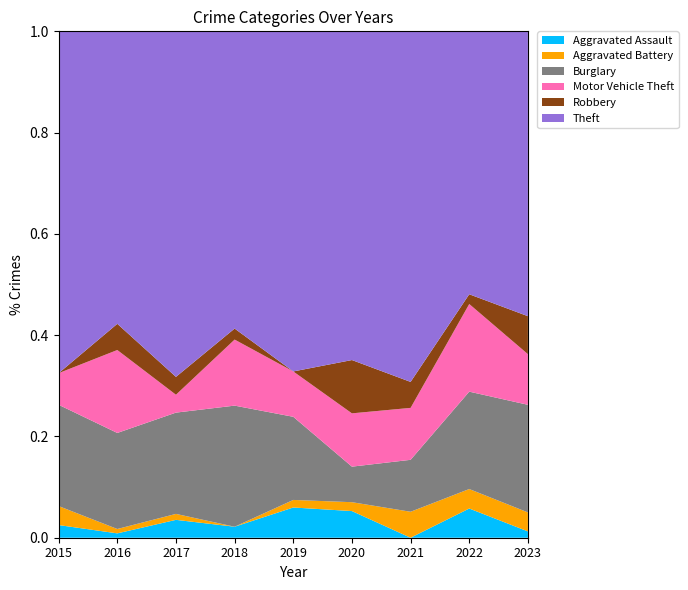

Reading right to left, extract all data points from this chart.

Aggravated Assault: 2023=1	2022=3	2021=0	2020=3	2019=4	2018=2	2017=3	2016=1	2015=2
Aggravated Battery: 2023=3	2022=2	2021=2	2020=1	2019=1	2018=0	2017=1	2016=1	2015=3
Burglary: 2023=17	2022=10	2021=4	2020=4	2019=11	2018=22	2017=17	2016=22	2015=16
Motor Vehicle Theft: 2023=8	2022=9	2021=4	2020=6	2019=6	2018=12	2017=3	2016=19	2015=5
Robbery: 2023=6	2022=1	2021=2	2020=6	2019=0	2018=2	2017=3	2016=6	2015=0
Theft: 2023=45	2022=27	2021=27	2020=37	2019=45	2018=54	2017=58	2016=67	2015=54